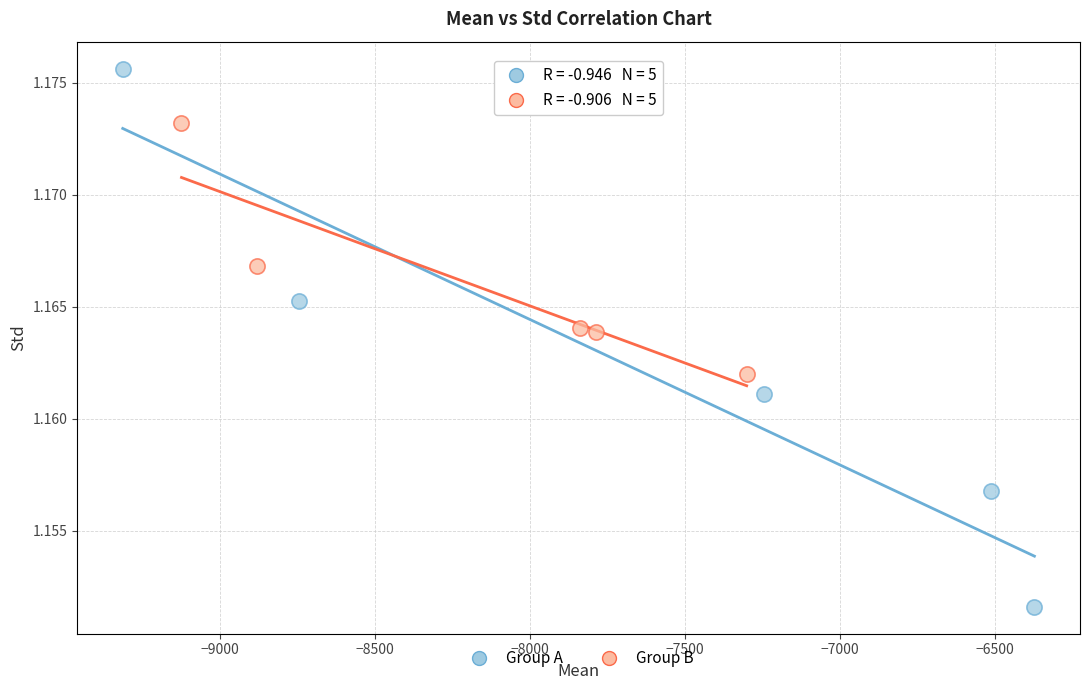

Which series reaches the maximum Y coordinate?

Group A